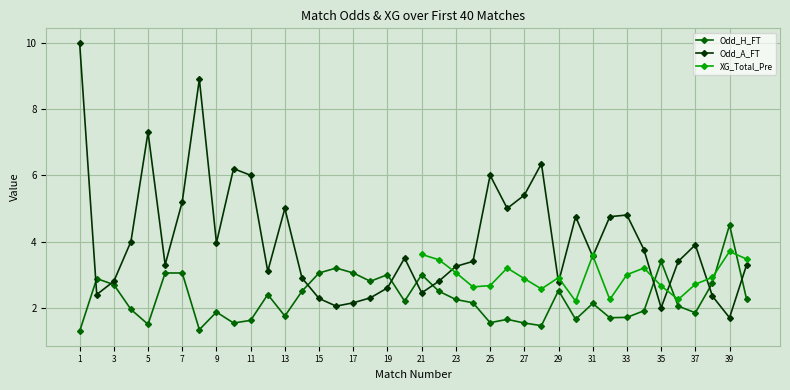

True or false: Odd_H_FT has more than 1 interior local peaks.

True